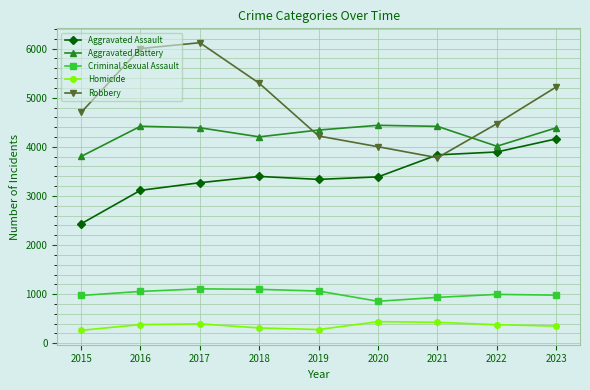

Between which two adjacent categories do Robbery and Aggravated Battery first intersect?

2018 and 2019